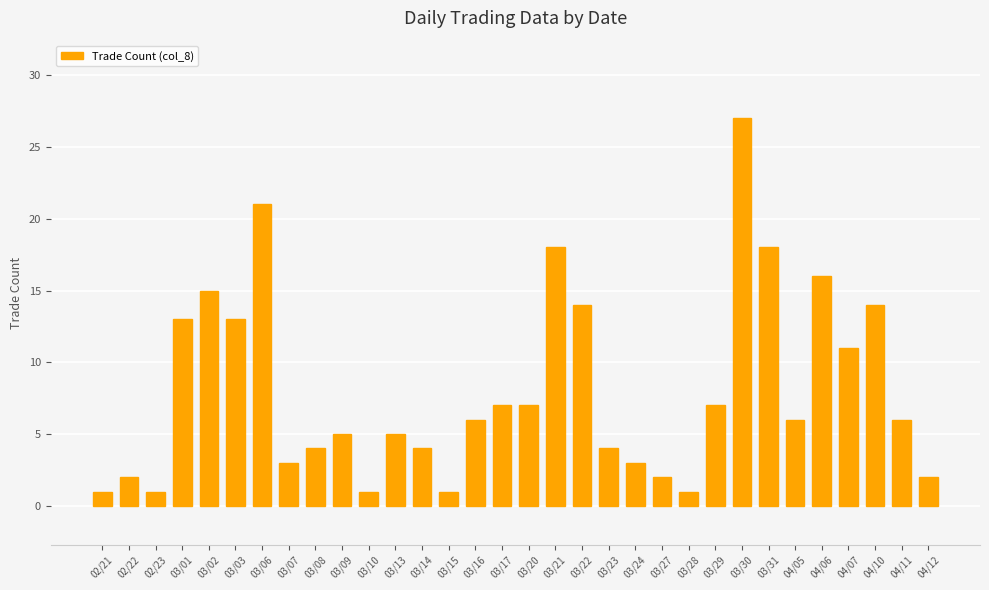

Reading right to left, extract all data points from this chart.

04/12=2	04/11=6	04/10=14	04/07=11	04/06=16	04/05=6	03/31=18	03/30=27	03/29=7	03/28=1	03/27=2	03/24=3	03/23=4	03/22=14	03/21=18	03/20=7	03/17=7	03/16=6	03/15=1	03/14=4	03/13=5	03/10=1	03/09=5	03/08=4	03/07=3	03/06=21	03/03=13	03/02=15	03/01=13	02/23=1	02/22=2	02/21=1